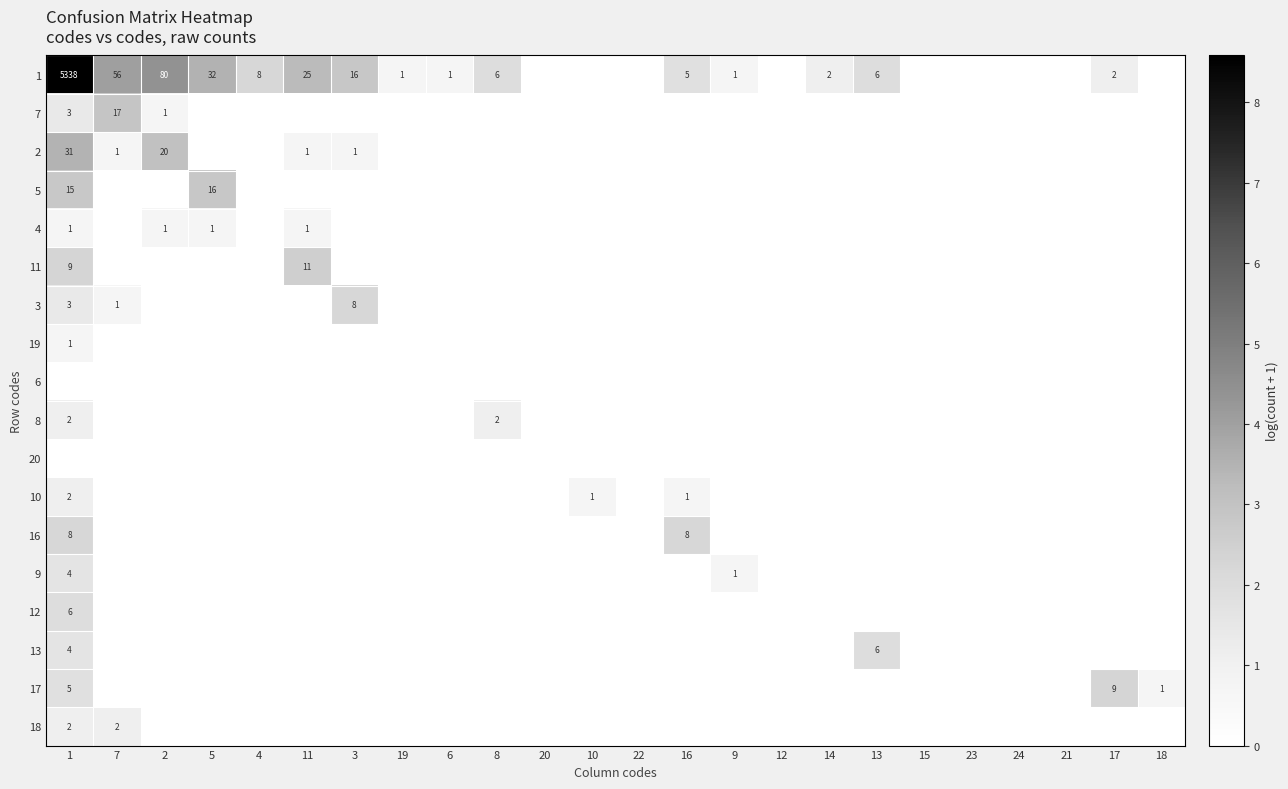

Is it true that 7 equals 1 at 1?

False